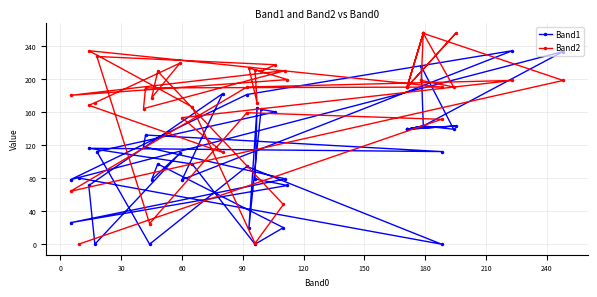

How many interior local peaks does the Band1 series have?

13